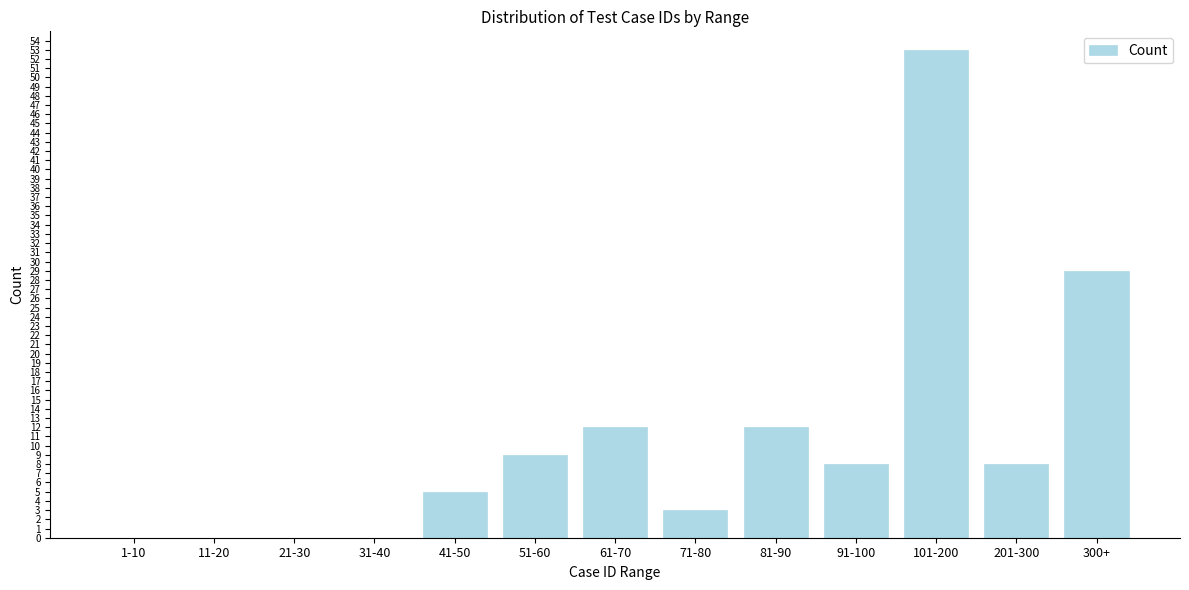

Reading right to left, extract all data points from this chart.

300+=29	201-300=8	101-200=53	91-100=8	81-90=12	71-80=3	61-70=12	51-60=9	41-50=5	31-40=0	21-30=0	11-20=0	1-10=0